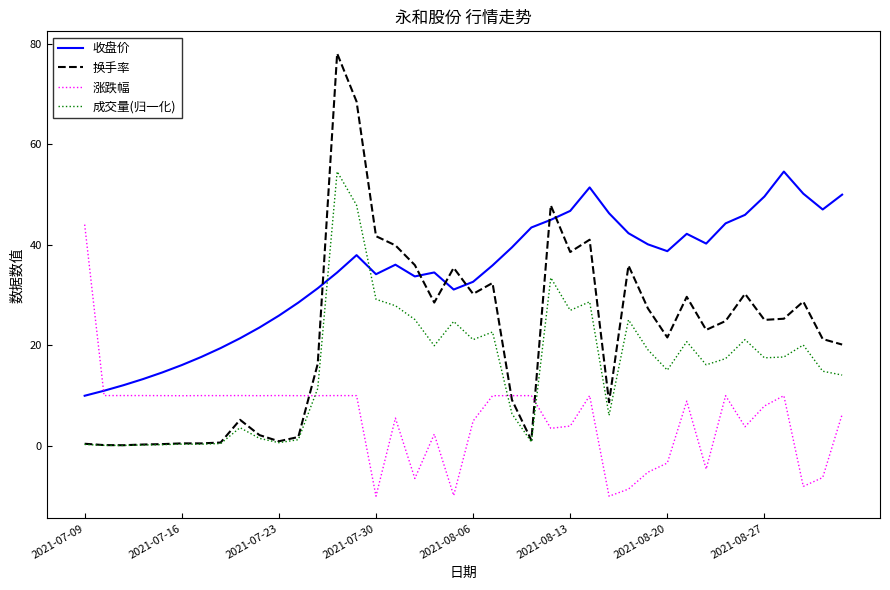

Which series has the largest total across all categories?

收盘价